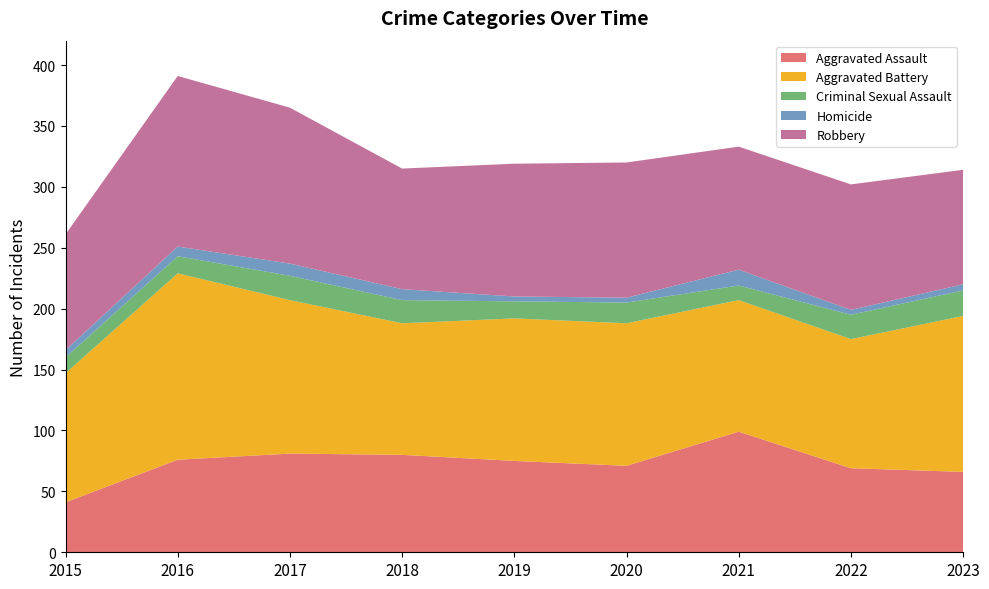

Reading right to left, list all the values displayed in this chart.

Aggravated Assault: 2023=66	2022=69	2021=99	2020=71	2019=75	2018=80	2017=81	2016=76	2015=41
Aggravated Battery: 2023=128	2022=106	2021=108	2020=117	2019=117	2018=108	2017=126	2016=153	2015=106
Criminal Sexual Assault: 2023=21	2022=20	2021=12	2020=17	2019=14	2018=19	2017=20	2016=14	2015=13
Homicide: 2023=5	2022=4	2021=13	2020=4	2019=4	2018=9	2017=10	2016=8	2015=6
Robbery: 2023=94	2022=103	2021=101	2020=111	2019=109	2018=99	2017=128	2016=140	2015=95